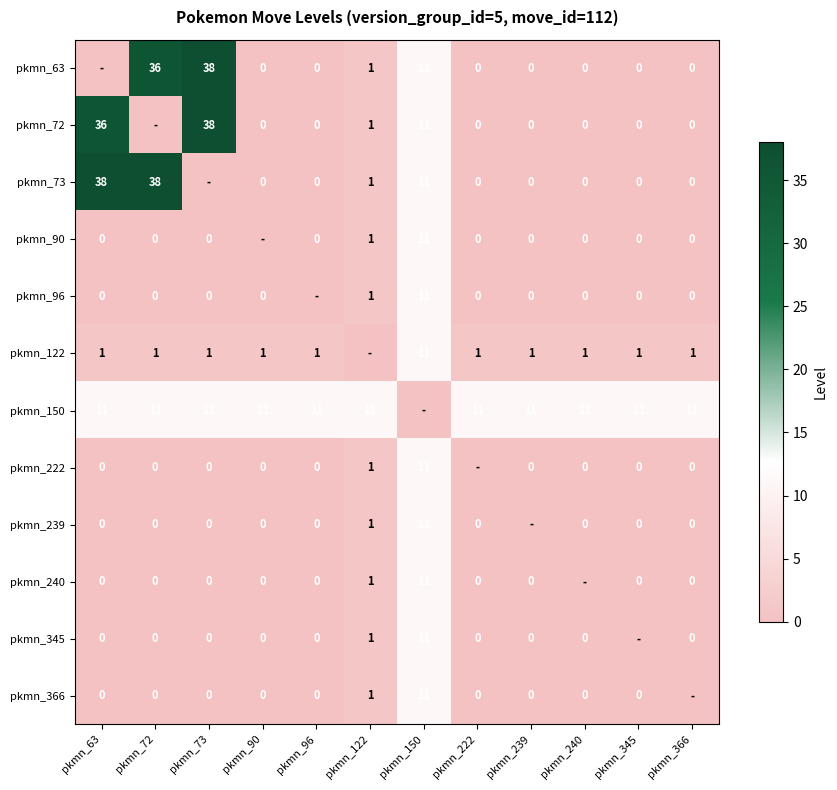

True or false: pkmn_345 has a value of 0 at pkmn_122.

False